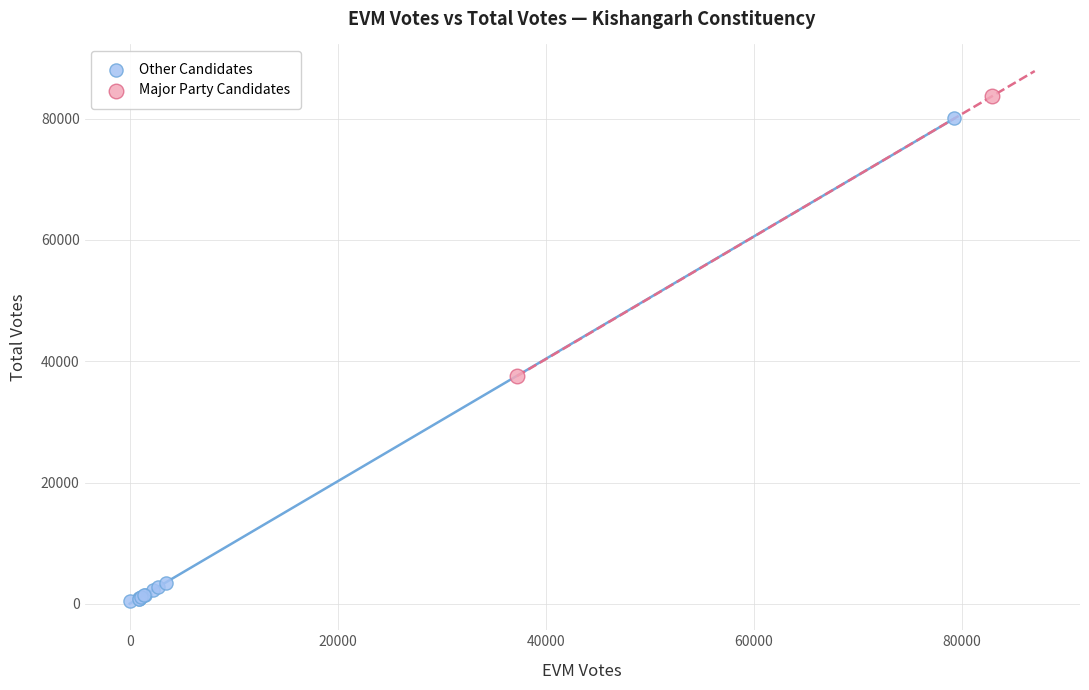

Which series has the widest spread of Y values?

Other Candidates